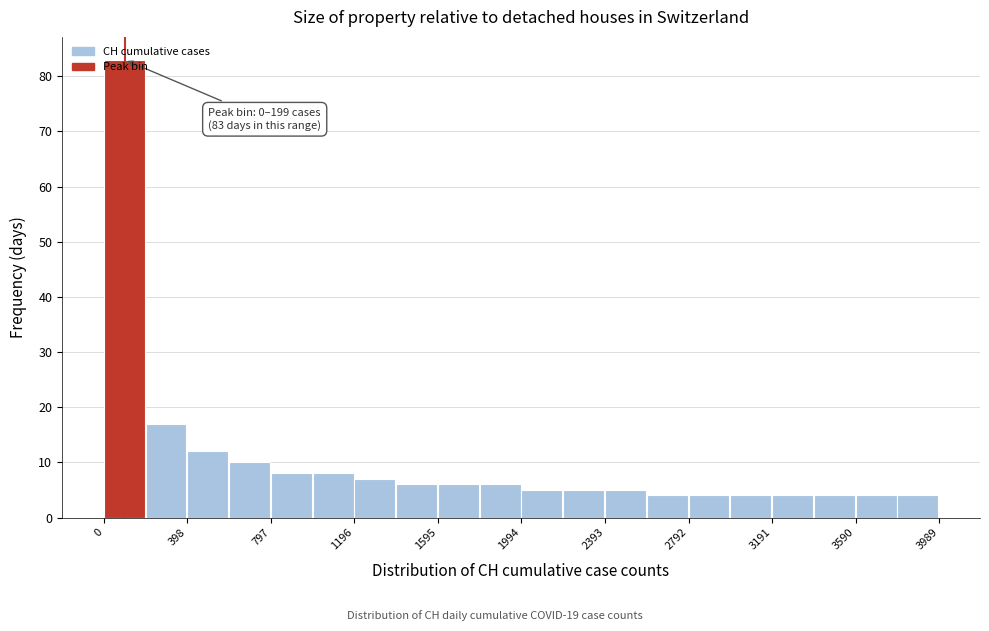

Around what value on the x-axis is the tallest bar? Give the approximate position of its centre, as read against the axis.

100